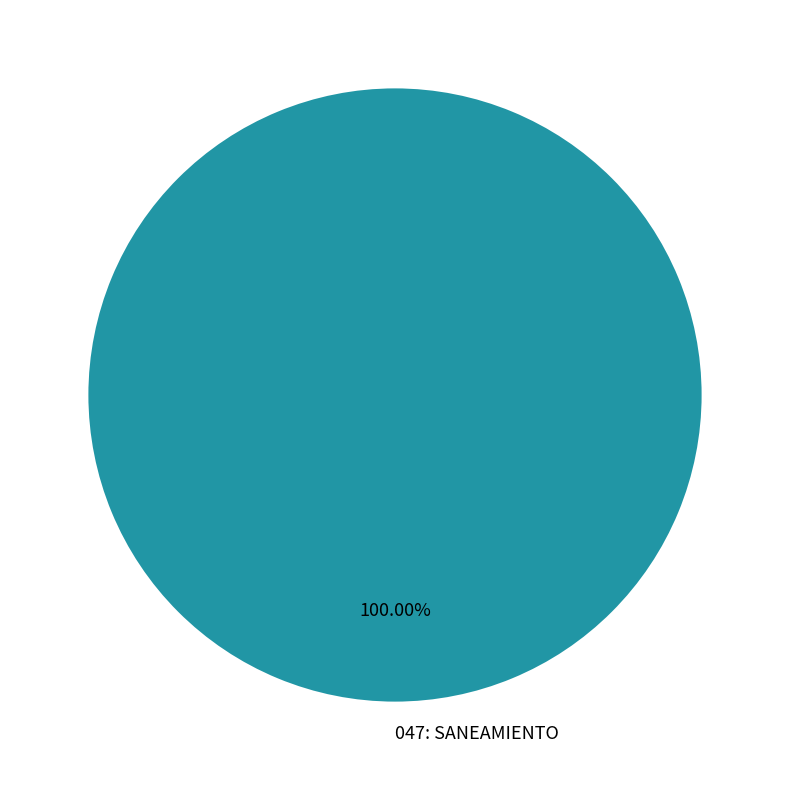

The 047: SANEAMIENTO slice represents 100% of the pie. True or false?

True